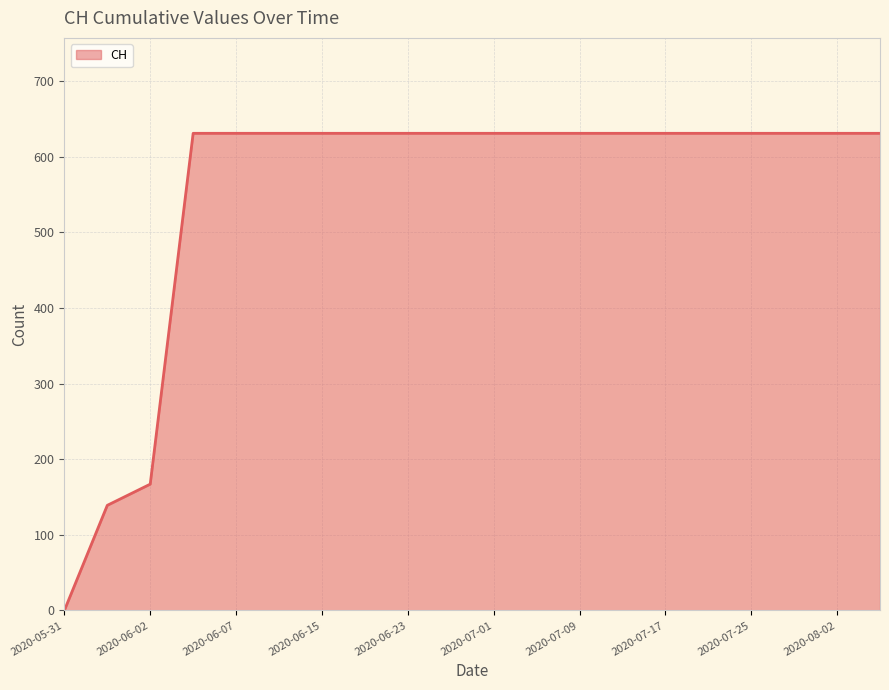

What is the greatest value displayed?

631